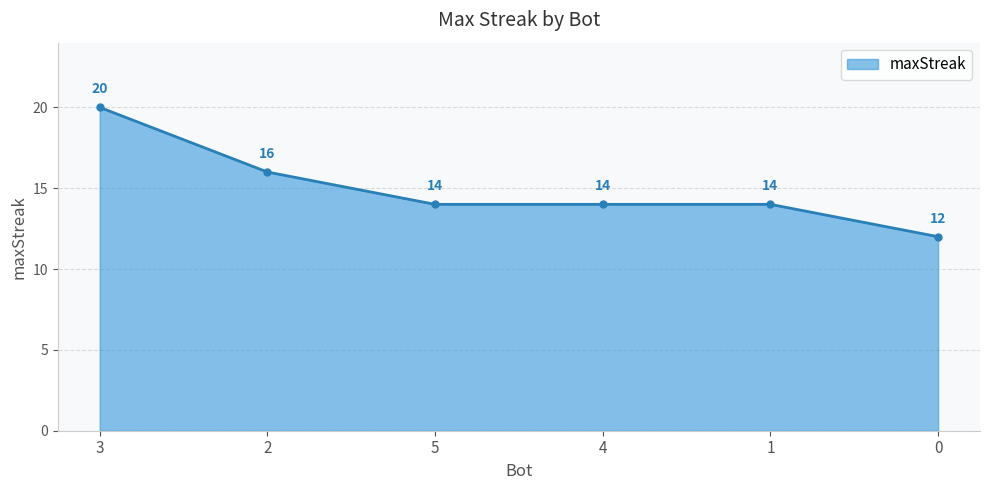

Which label corresponds to the largest value in the chart?

3